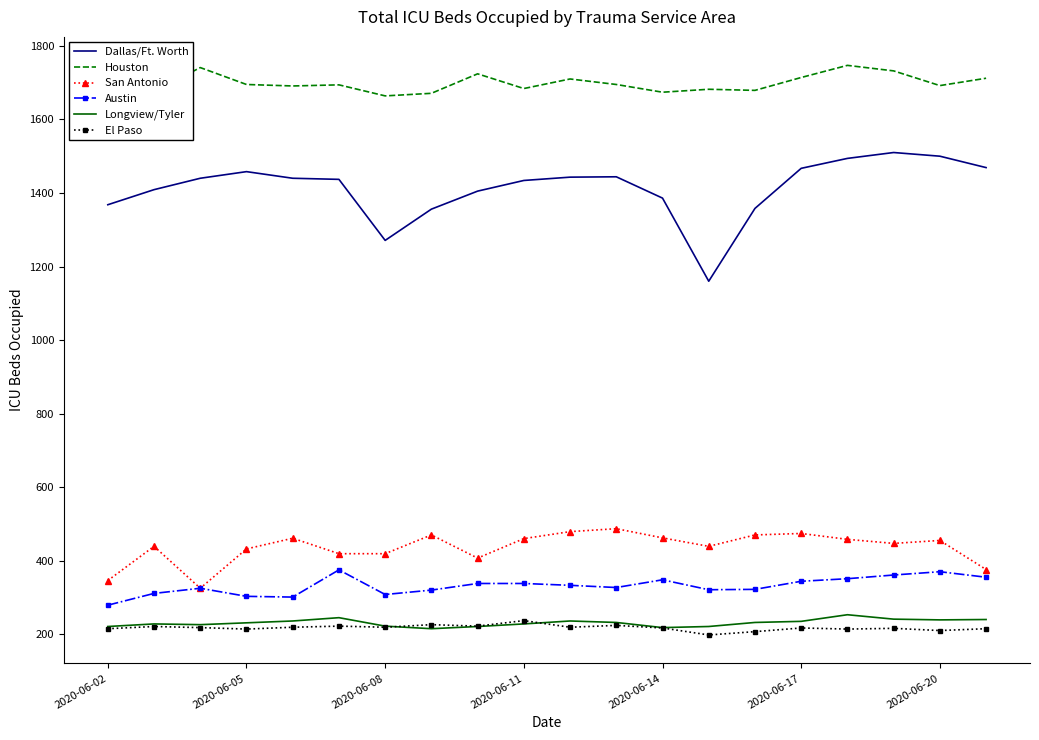

What is the highest value of the Dallas/Ft. Worth series?

1510